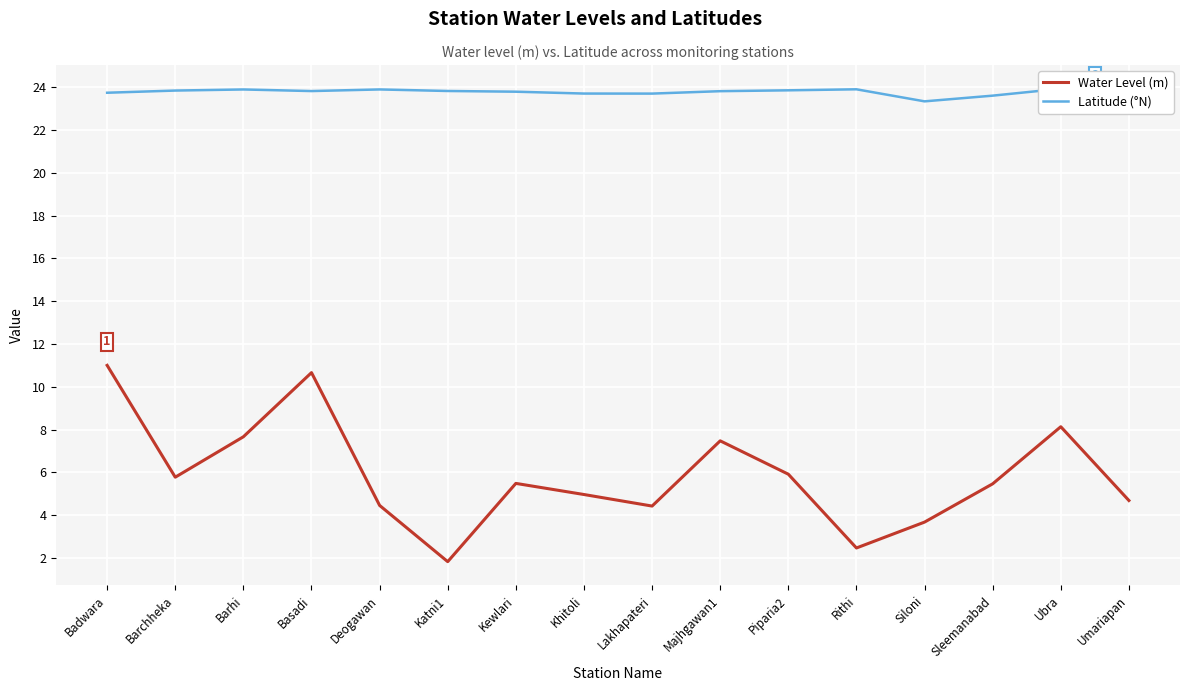

How many lines are shown in the chart?

2